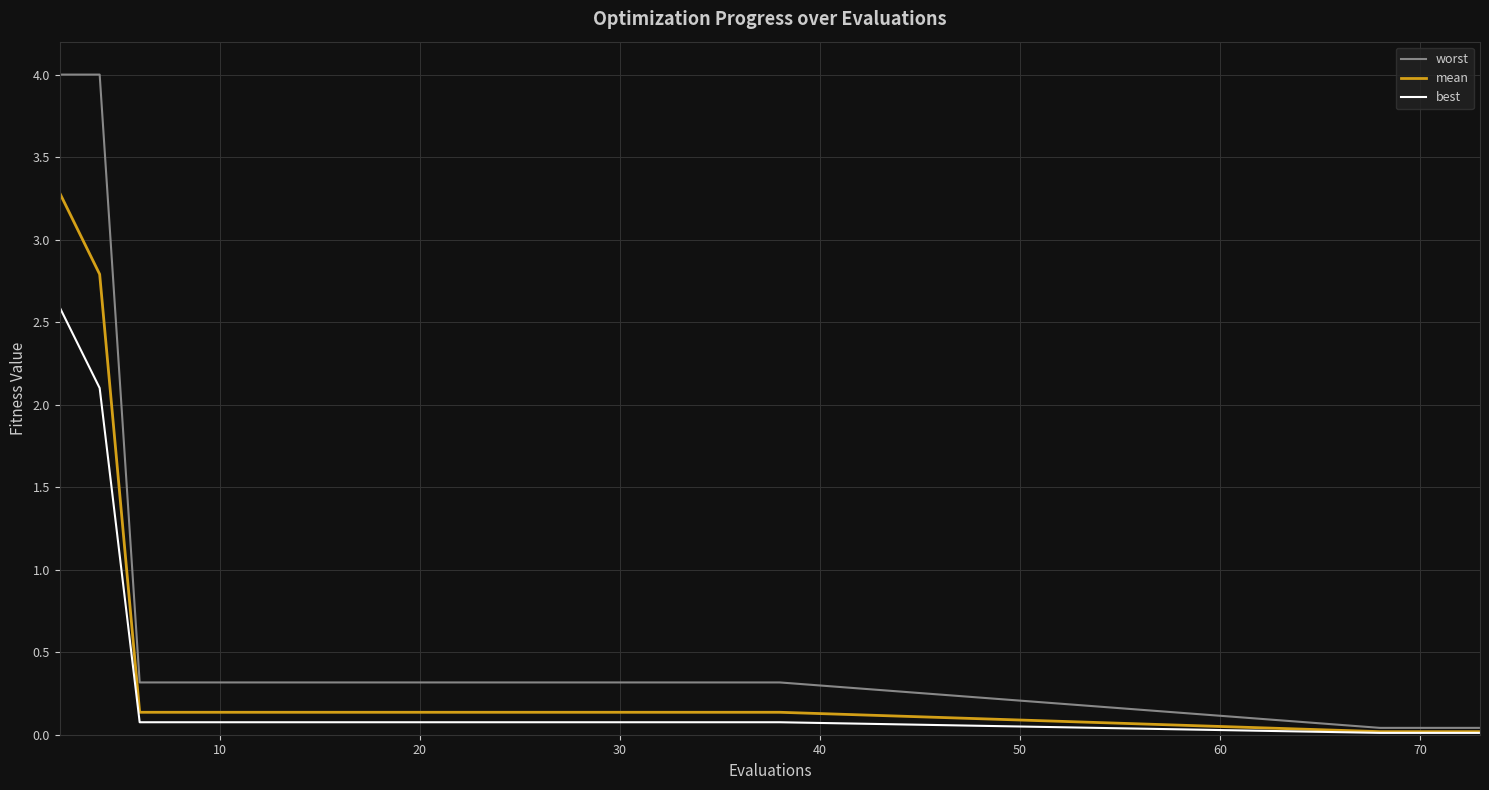

What is the difference between the maximum and second lowest values in the worst series?

4.0